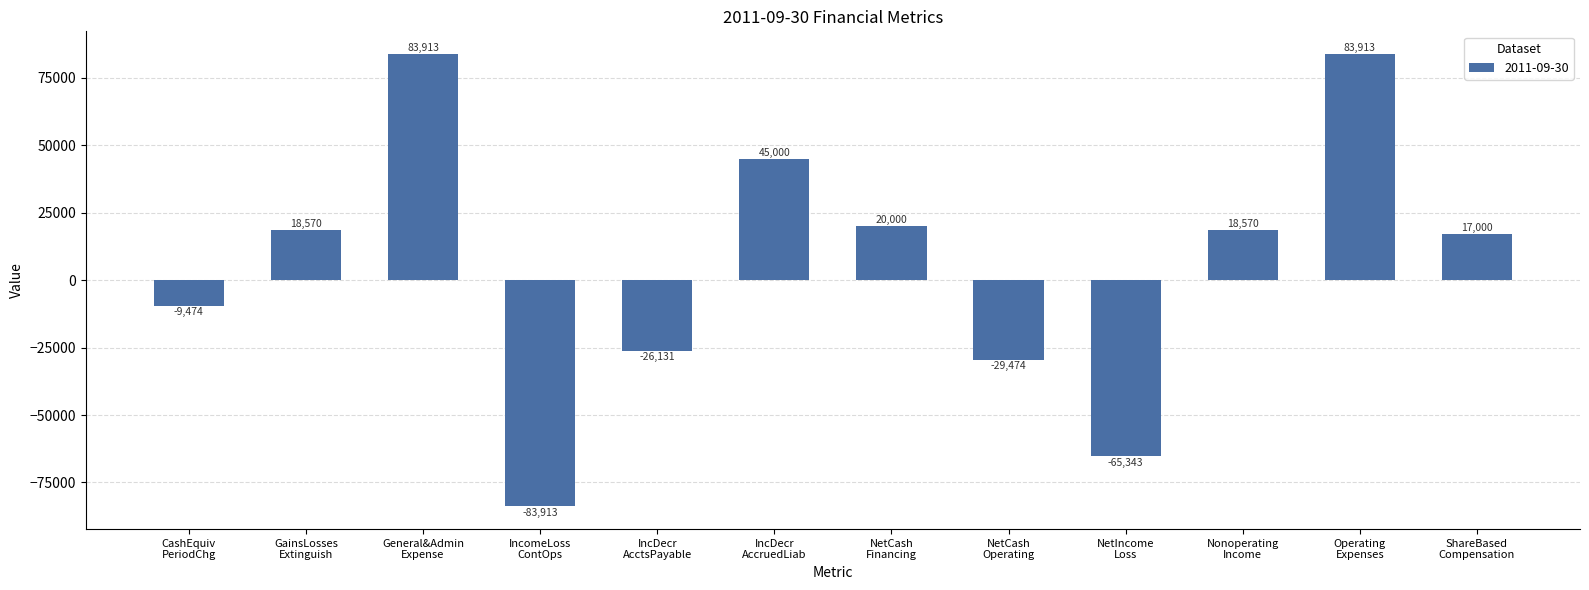

What is the value of the 1st bar from the left?

-9474